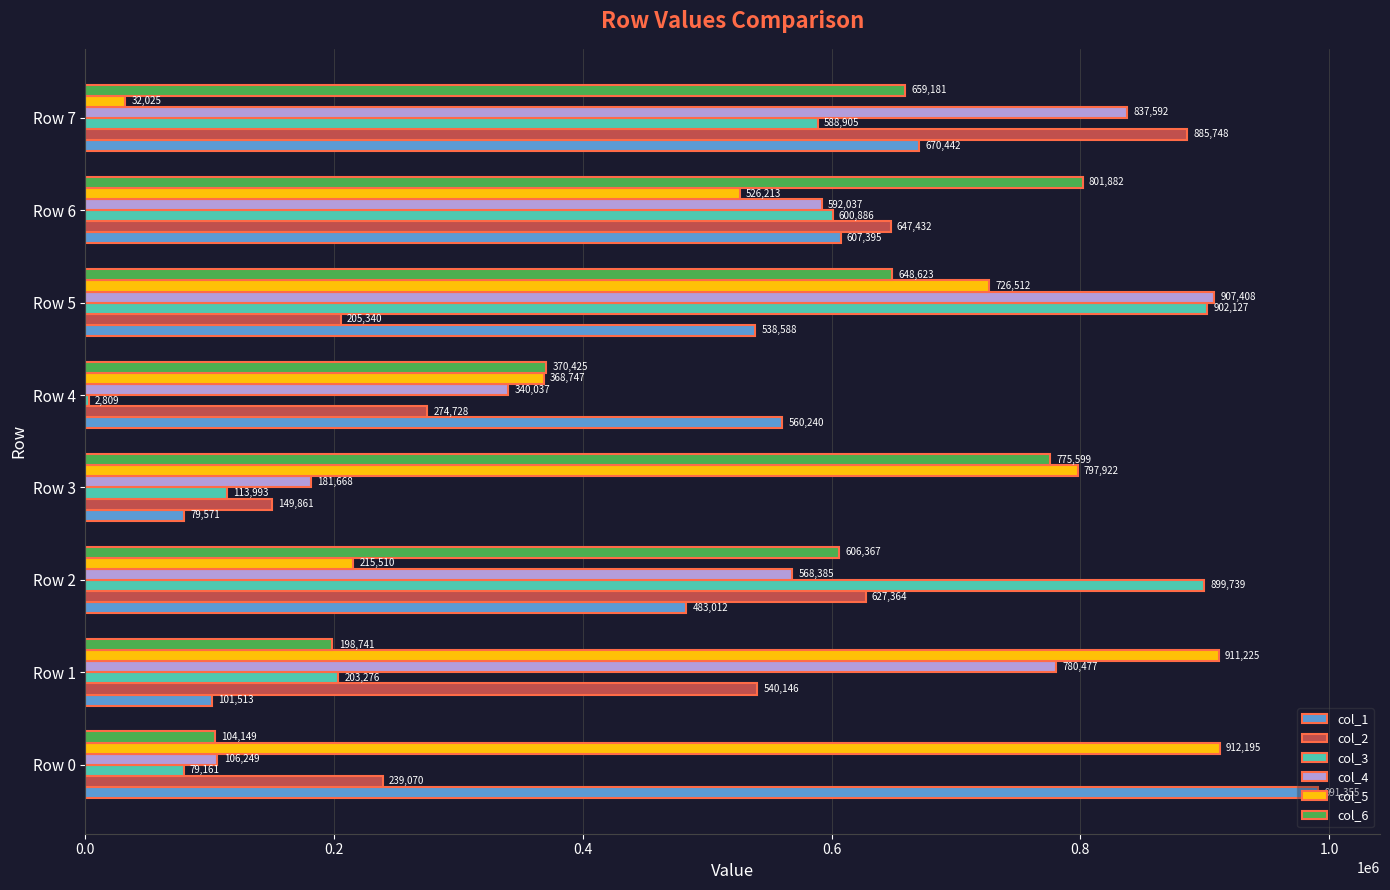

Which series changed the most between Row 4 and Row 6?

col_3